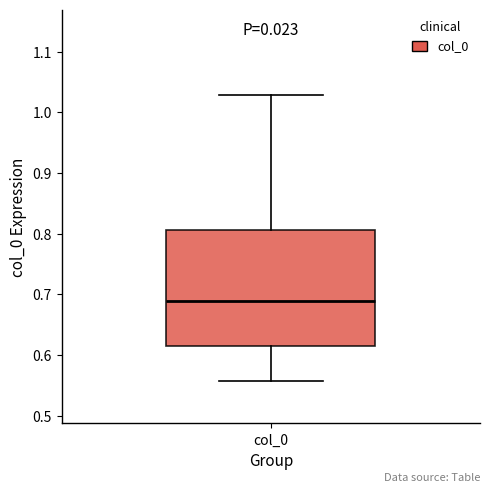

Transcribe this box plot: give where the median line is, the range the box spans, and where the two whiskers end, as read against the y-axis. The values are not printed on the chart, so give them approximately, as read against the axis.

median 0.69, box 0.62 to 0.81, whiskers 0.56 to 1.03